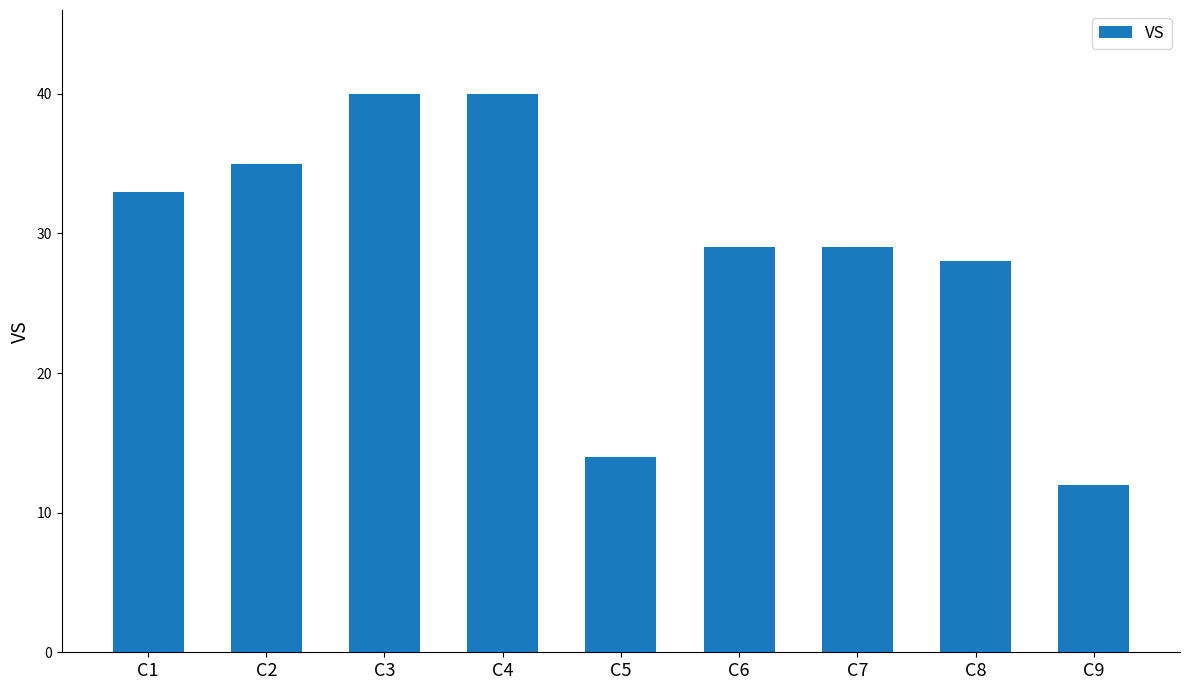

Read the value at C7.

29